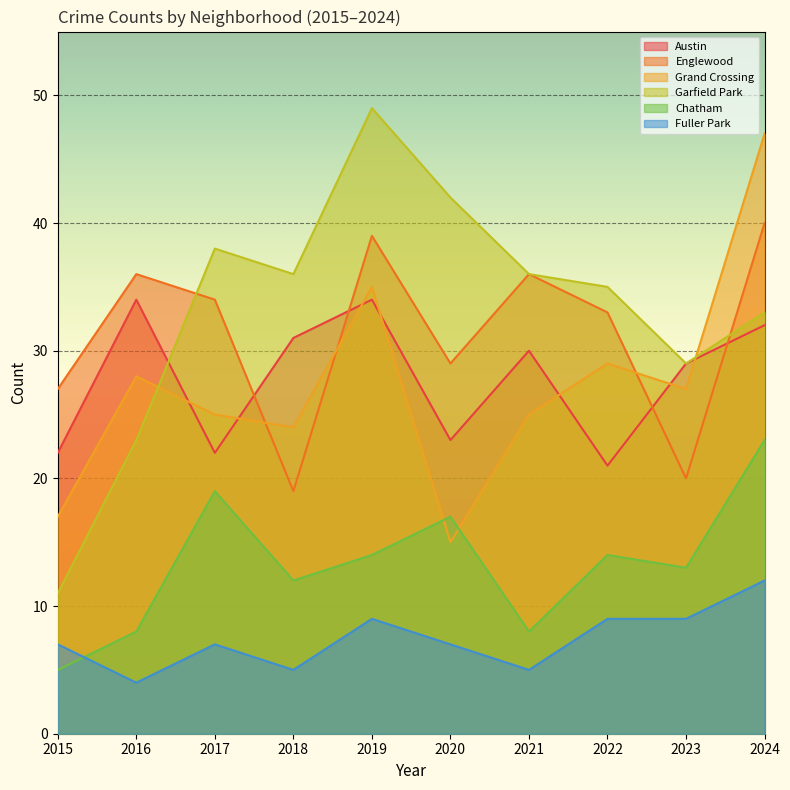

What is the difference between the Englewood values at 2020 and 2016?

7